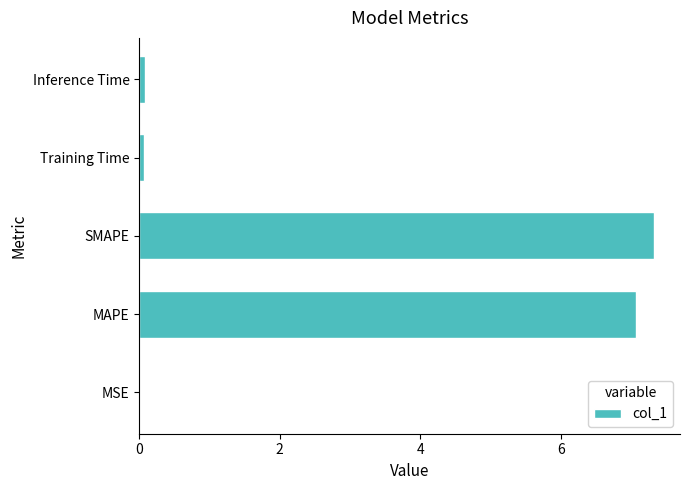

The chart shows a value of 7.3 at SMAPE. True or false?

True